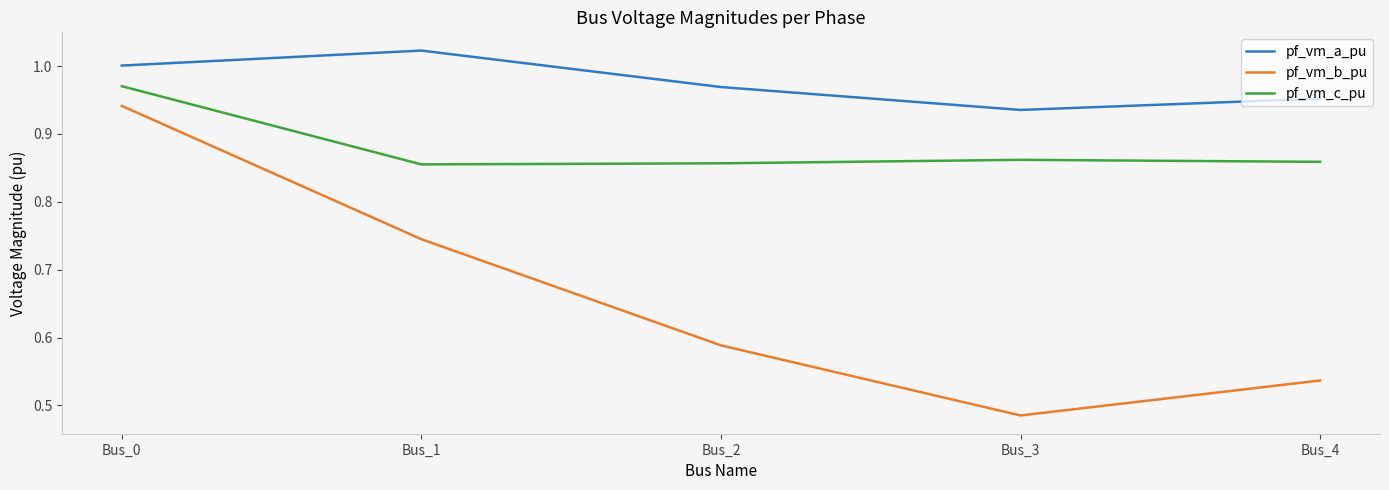

True or false: pf_vm_a_pu and pf_vm_c_pu cross at least once.

False